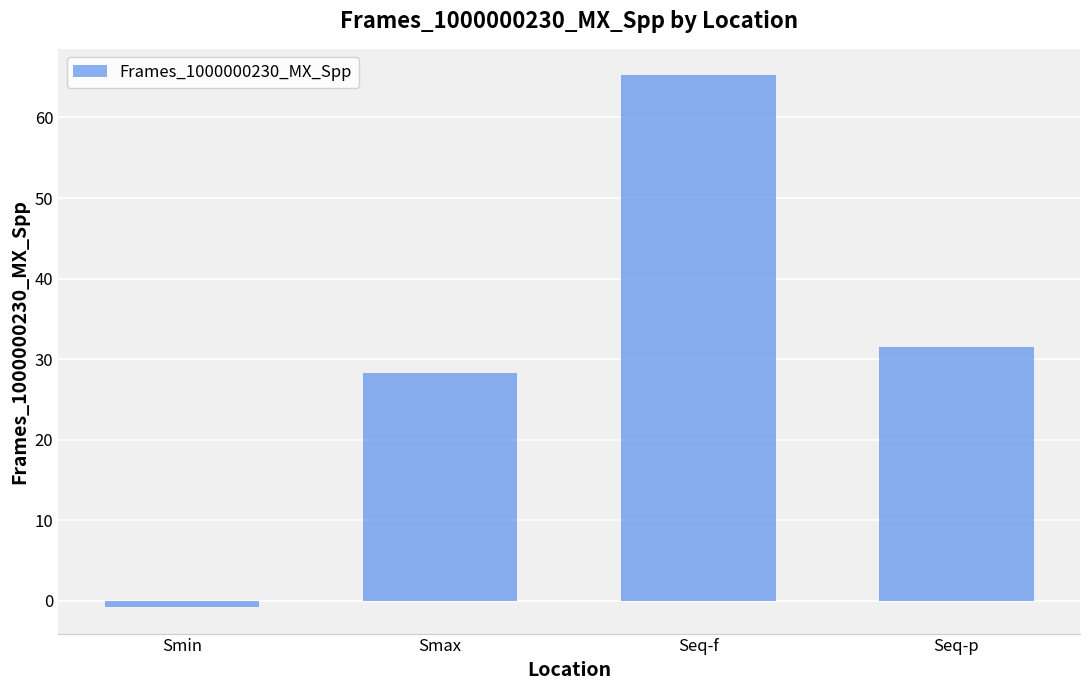

What is the average value?

31.1